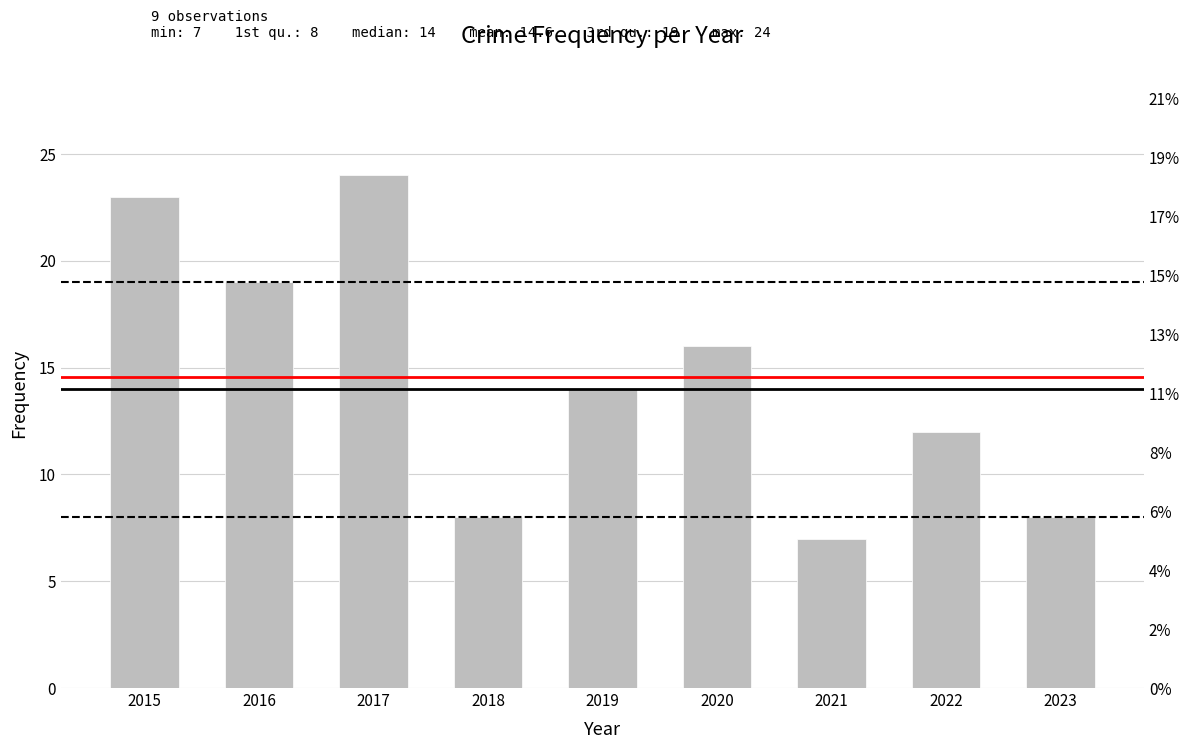

What is the maximum value shown in the chart?

24